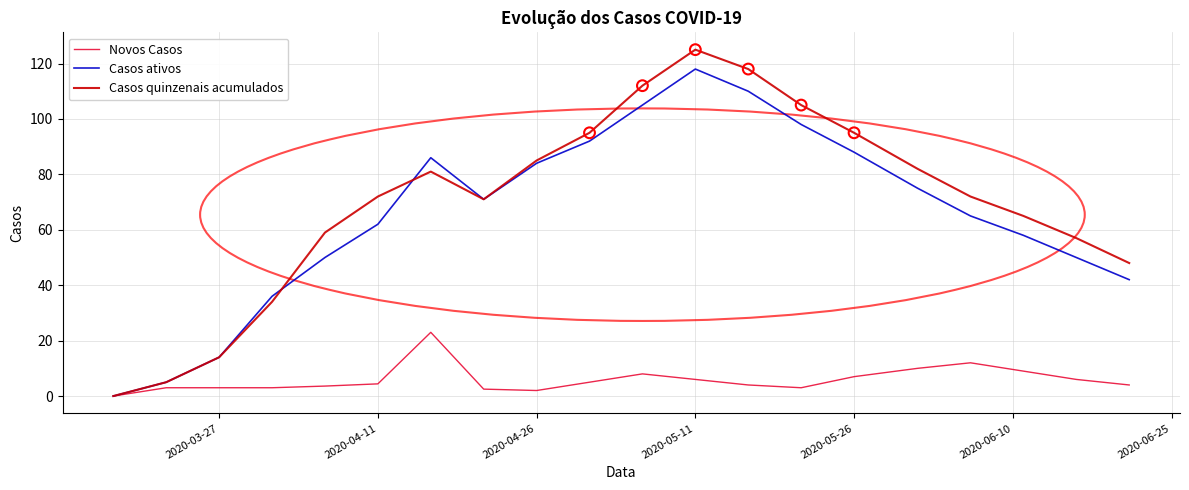

Which series has the widest spread of values?

Casos quinzenais acumulados